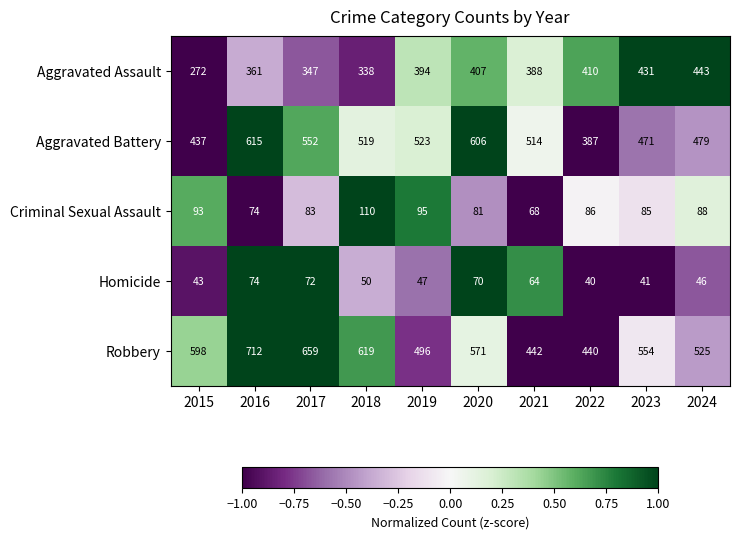

Is it true that Aggravated Battery equals 816 at 2020?

False